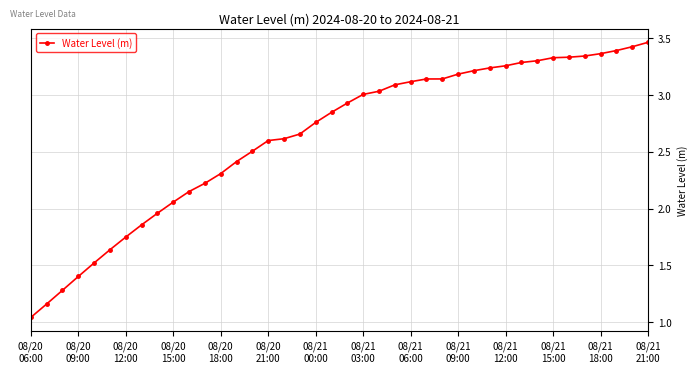

What is the average value?

2.6